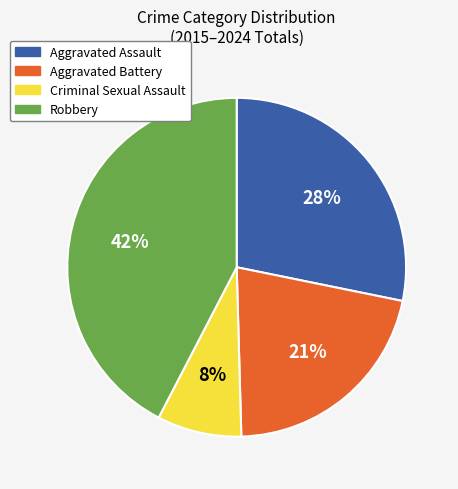

Does any single category account for the majority?

No